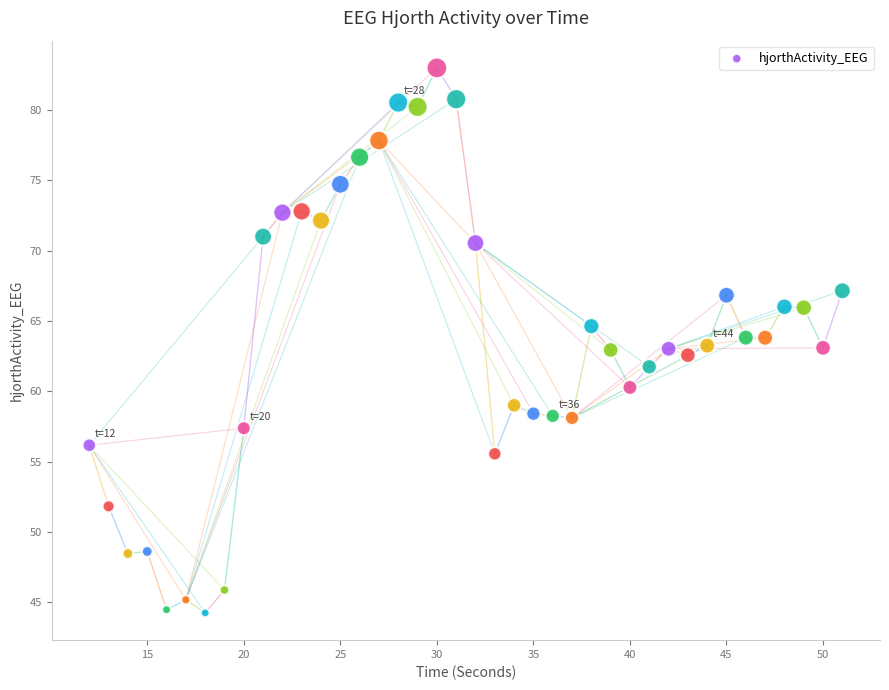

What is the range of X values (max minus min)?

39.0